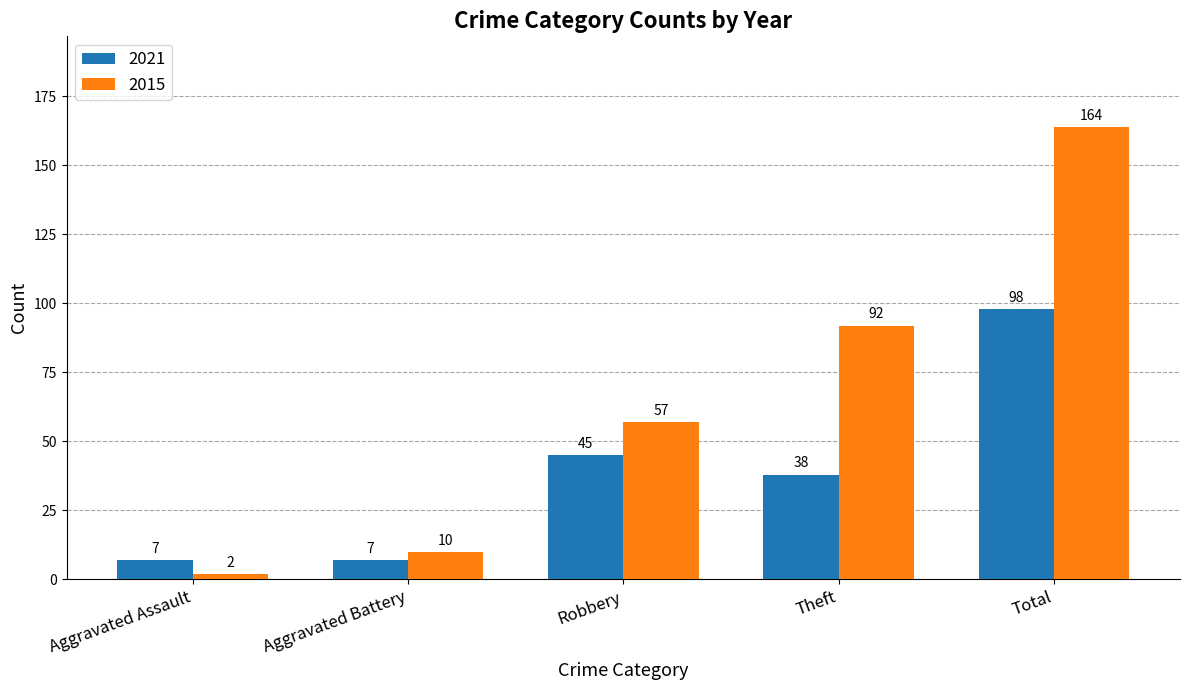

Rank the series at Total from highest to lowest value.

2015, 2021